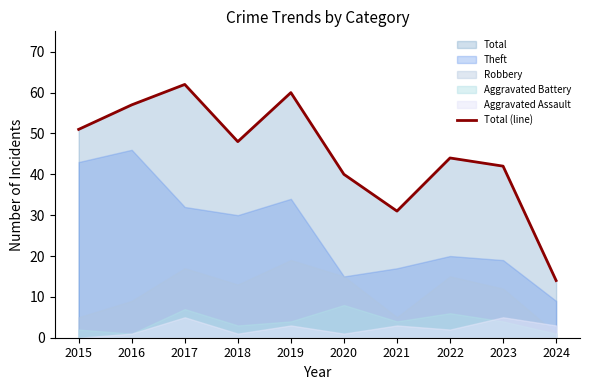

Where is the data nearest to the value 38?

2020